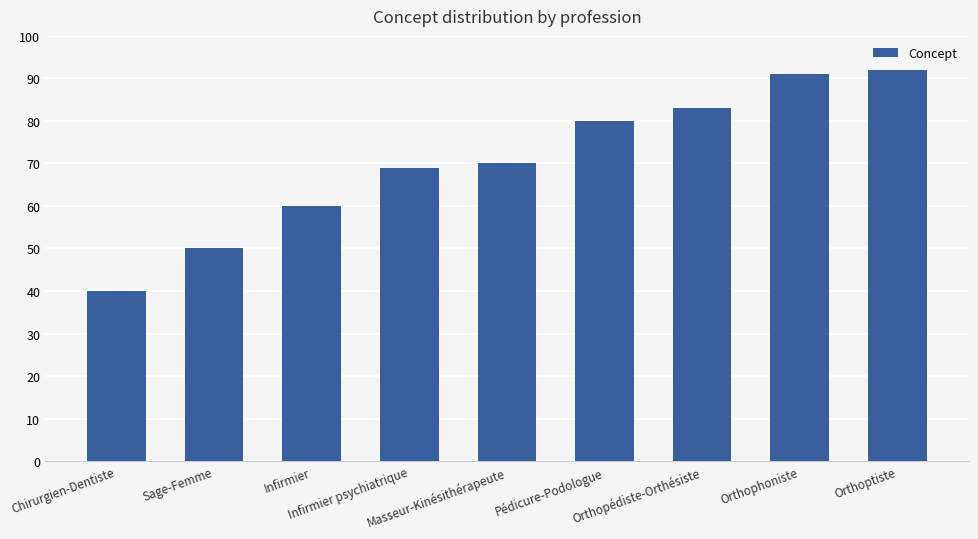

Where is the data nearest to the value 66?

Infirmier psychiatrique